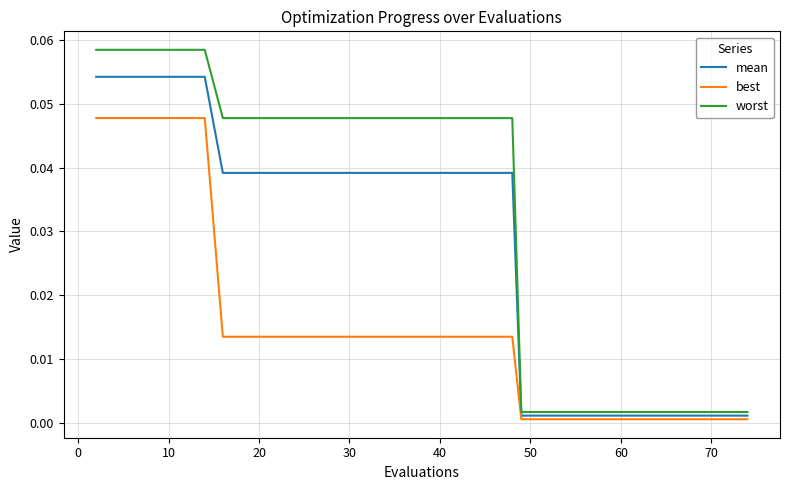

Does the chart display data point markers on the line(s)?

No